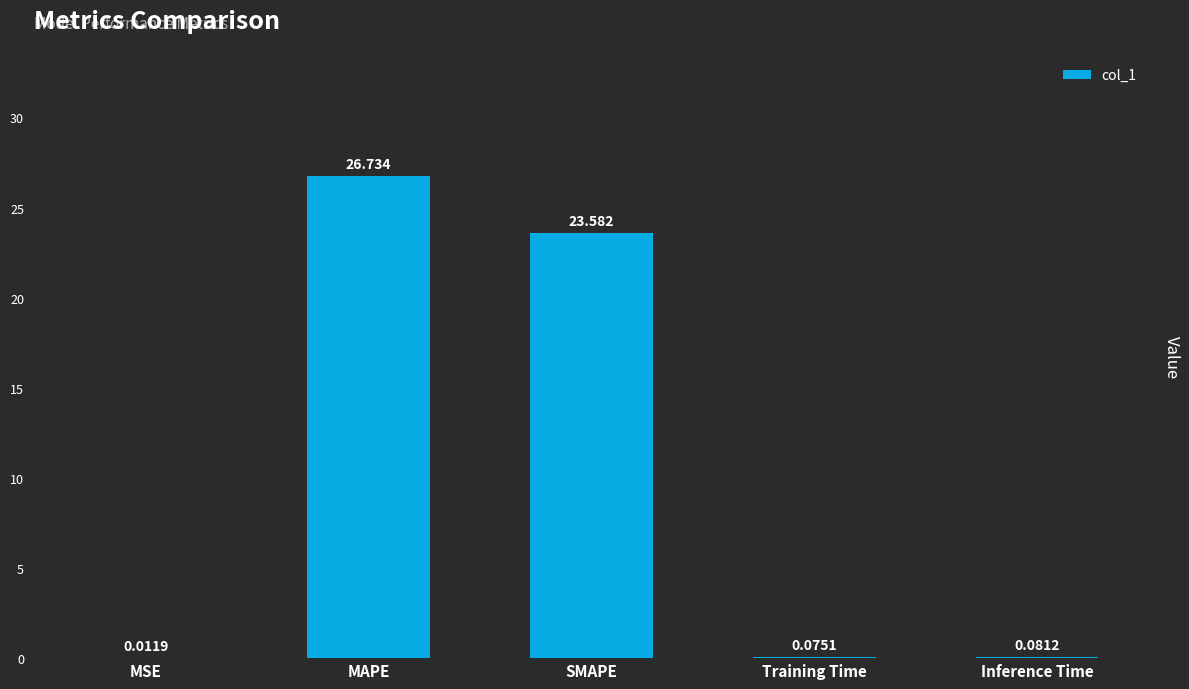

At which category does the chart reach its peak across all series?

MAPE